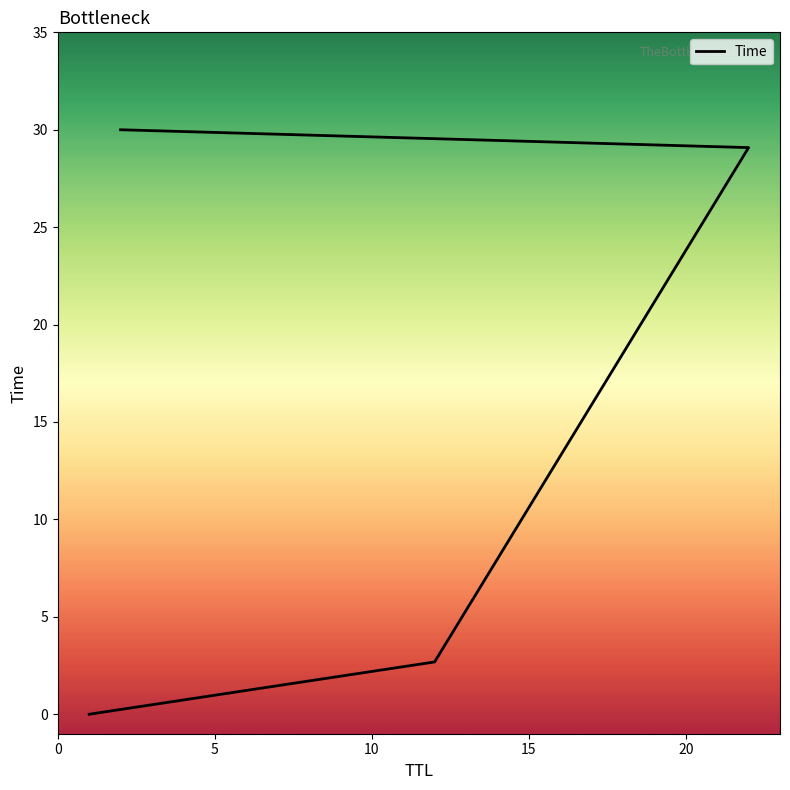

True or false: the data has more than 2 interior local peaks.

False